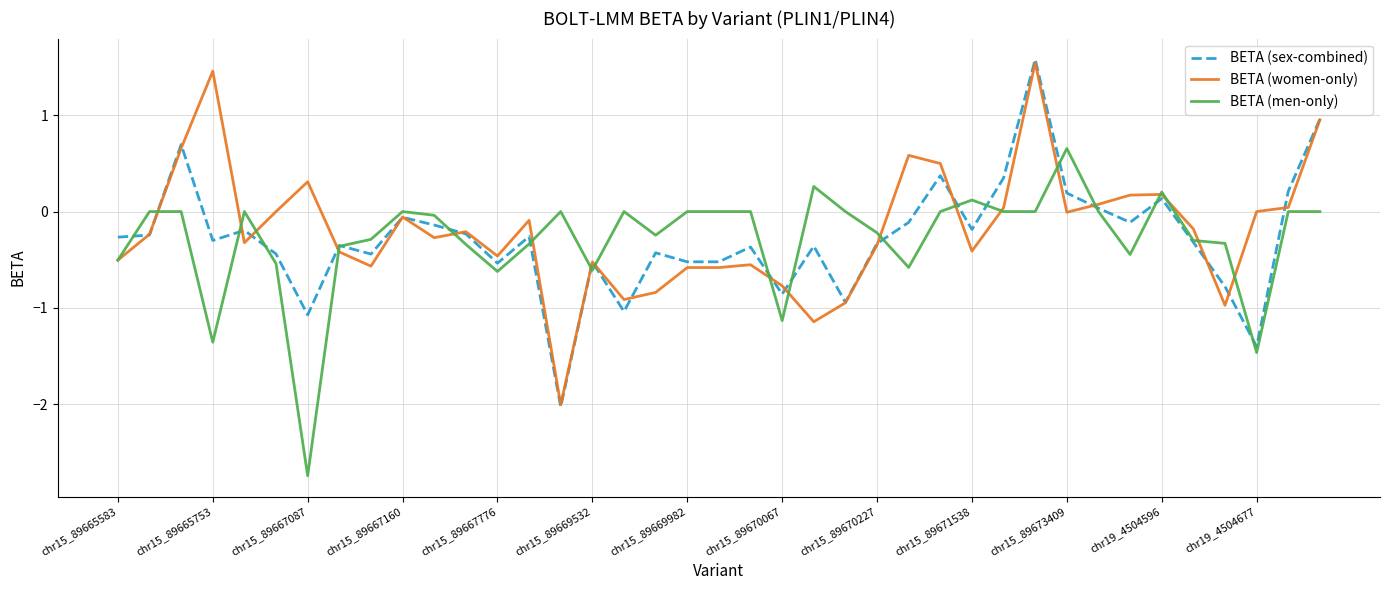

What is the lowest value of the BETA (men-only) series?

-2.7